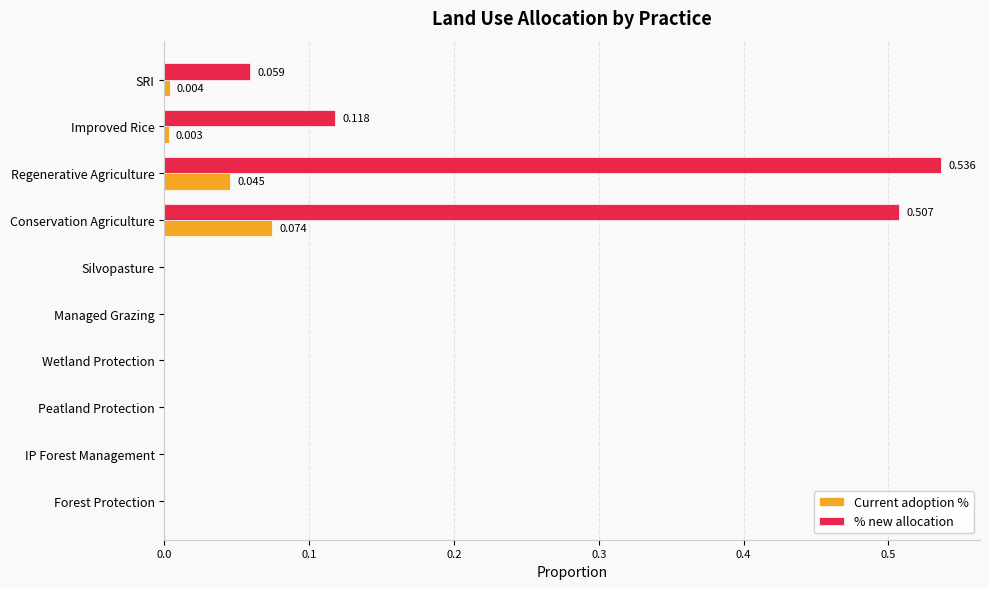

Which category has the highest value in the Current adoption % series?

Conservation Agriculture